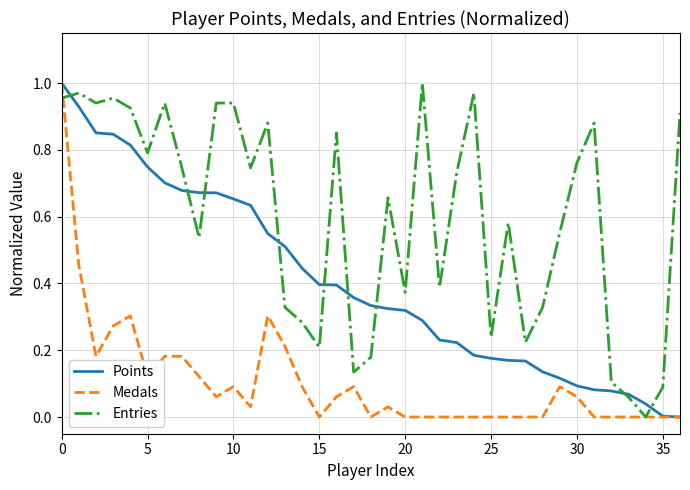

What is the sum of all Medals values?

3.9